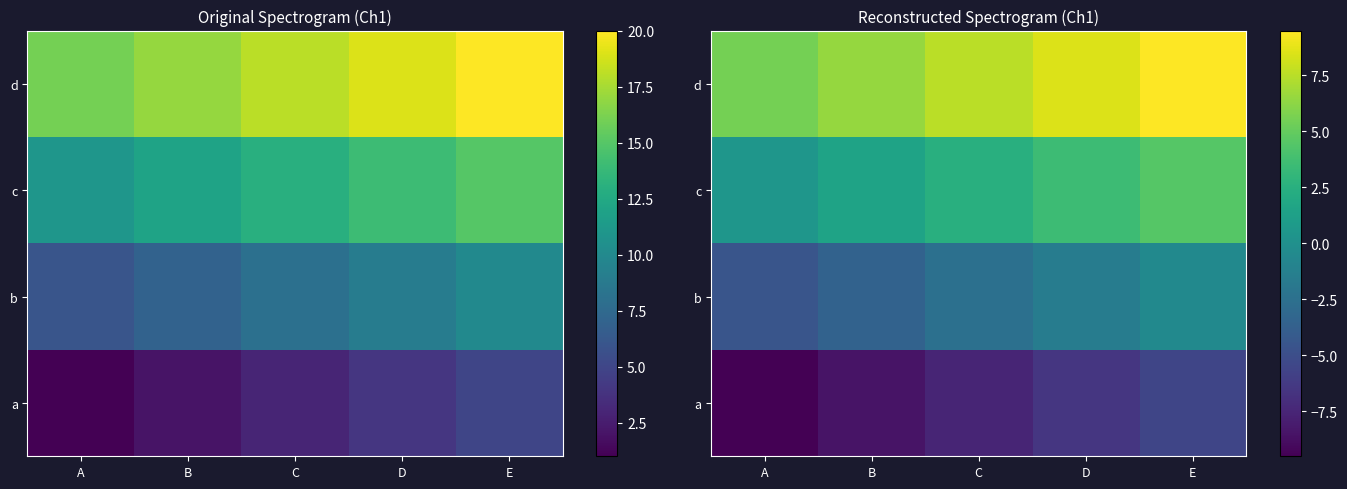

Rank the categories by c value from lowest to highest.

A, B, C, D, E